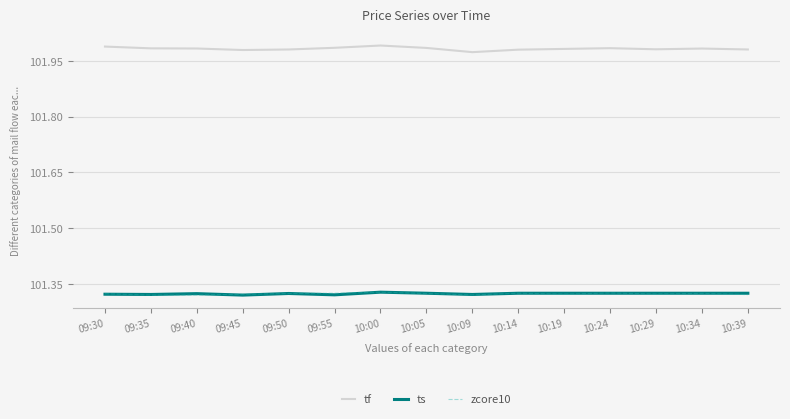

Is the value of zcore10 at 10:39 greater than the value of tf at 09:50?

No